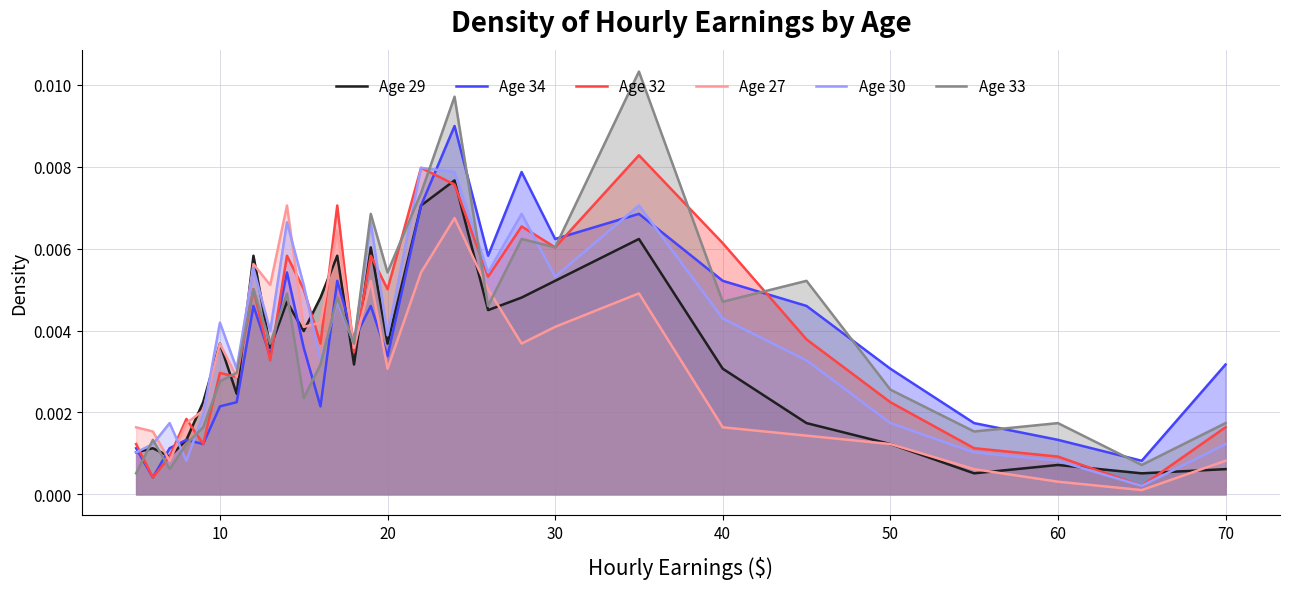

What are all the series names shown in the legend?

Age 29, Age 34, Age 32, Age 27, Age 30, Age 33